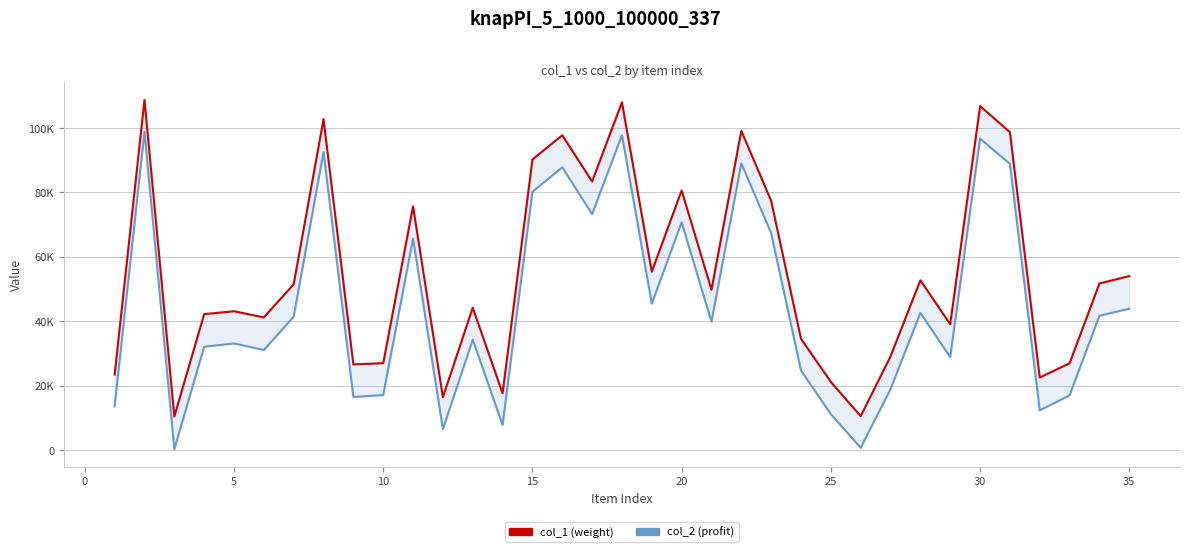

Rank the series at 5 from lowest to highest value.

col_2, col_1